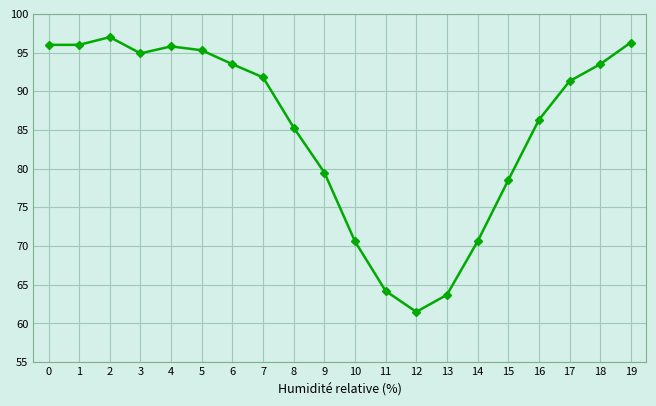

What is the approximate value at 6?

93.5